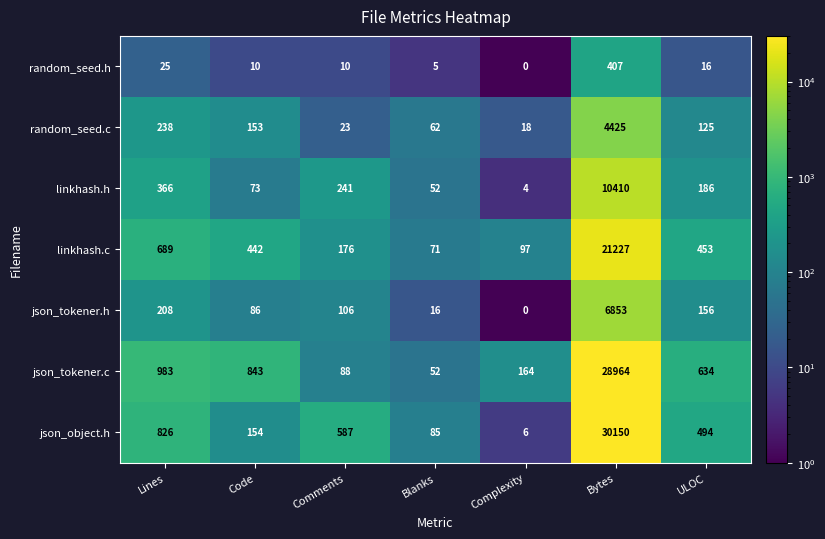

What is the maximum value shown in the chart?

30150